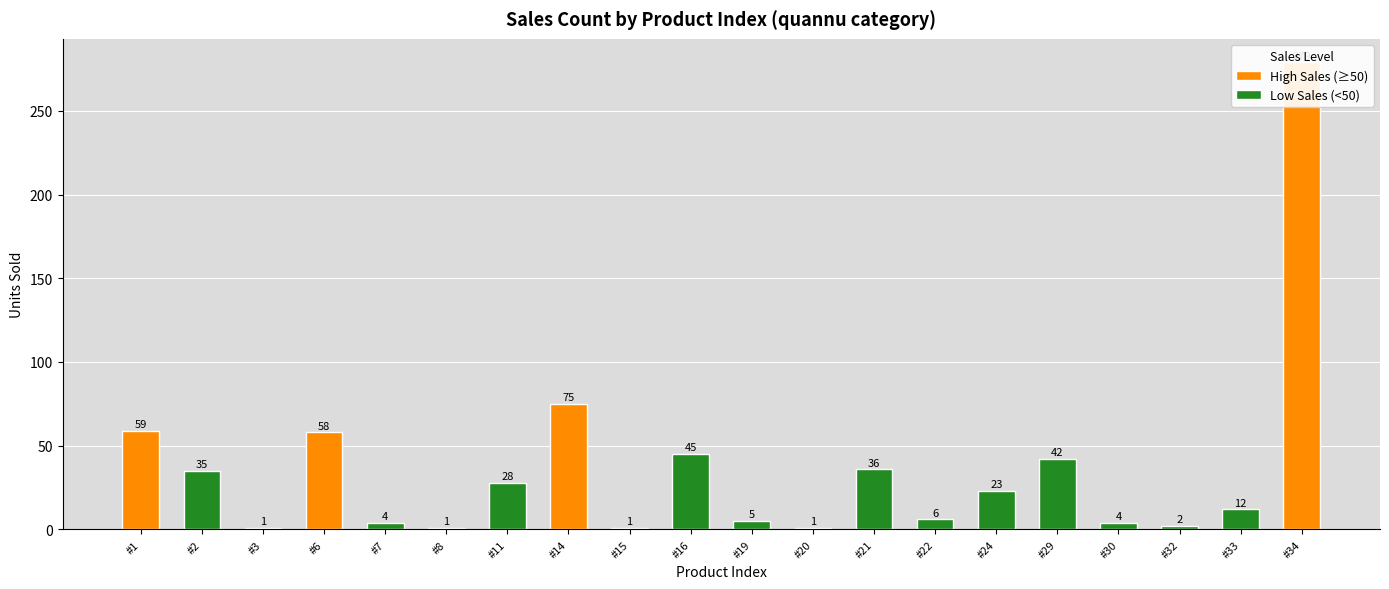

What is the change in value from index_19 to index_32?

-3